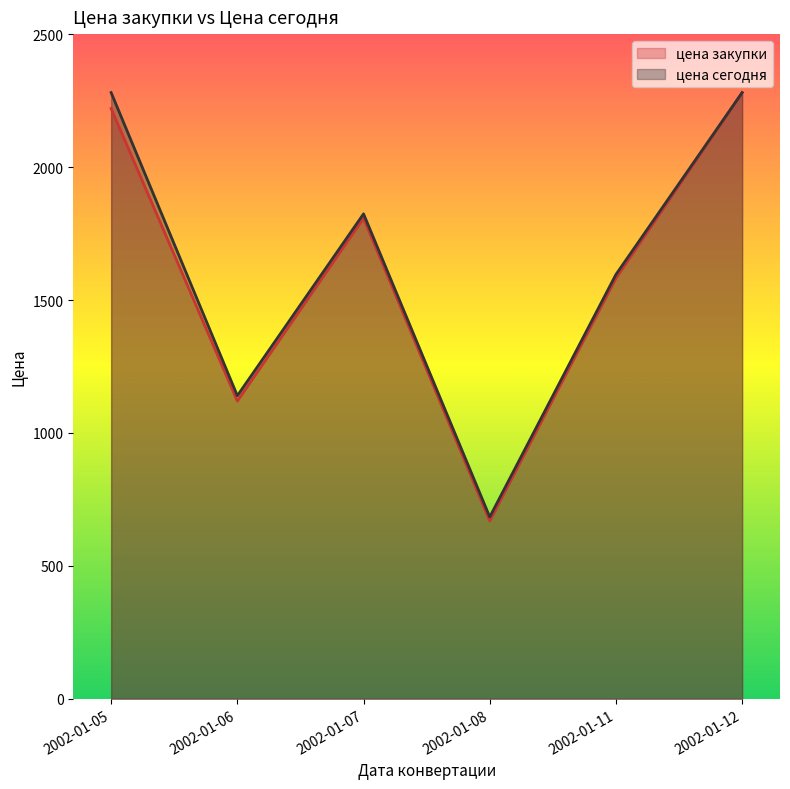

In цена закупки, how many points are higher than both neighbors (excluding endpoints)?

1